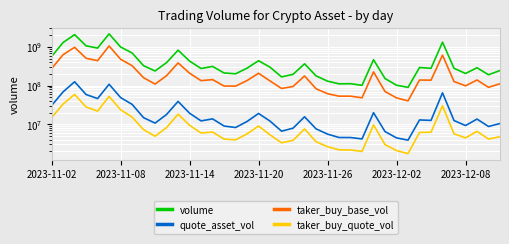

What is the average value of the volume series?

483592894.0